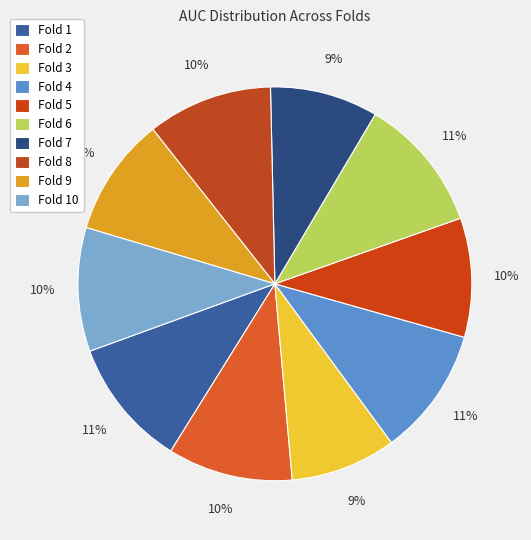

To the nearest percent, what portion does Fold 7 represent?

9%